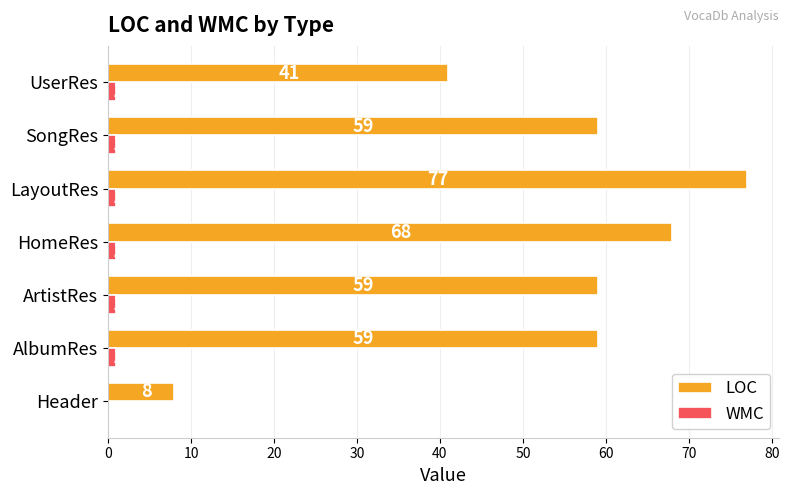

The value of LOC at HomeRes is 33. True or false?

False